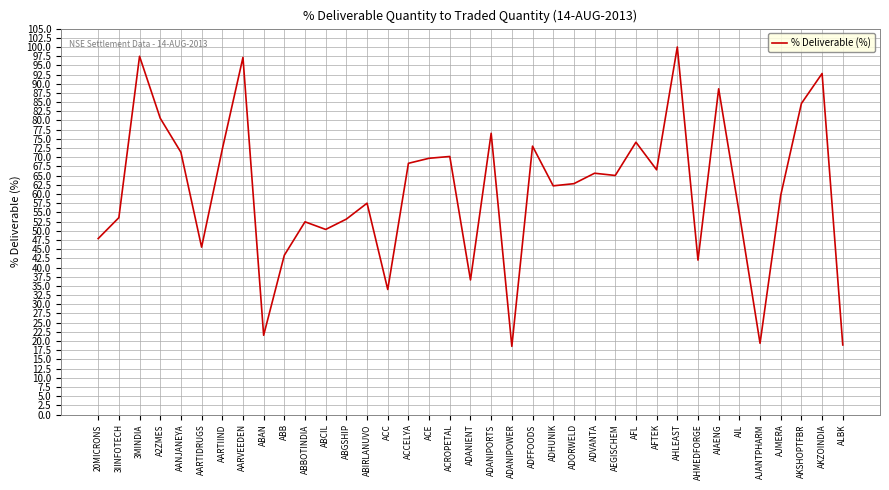

True or false: there are more than 1 points higher than both neighbors.

True